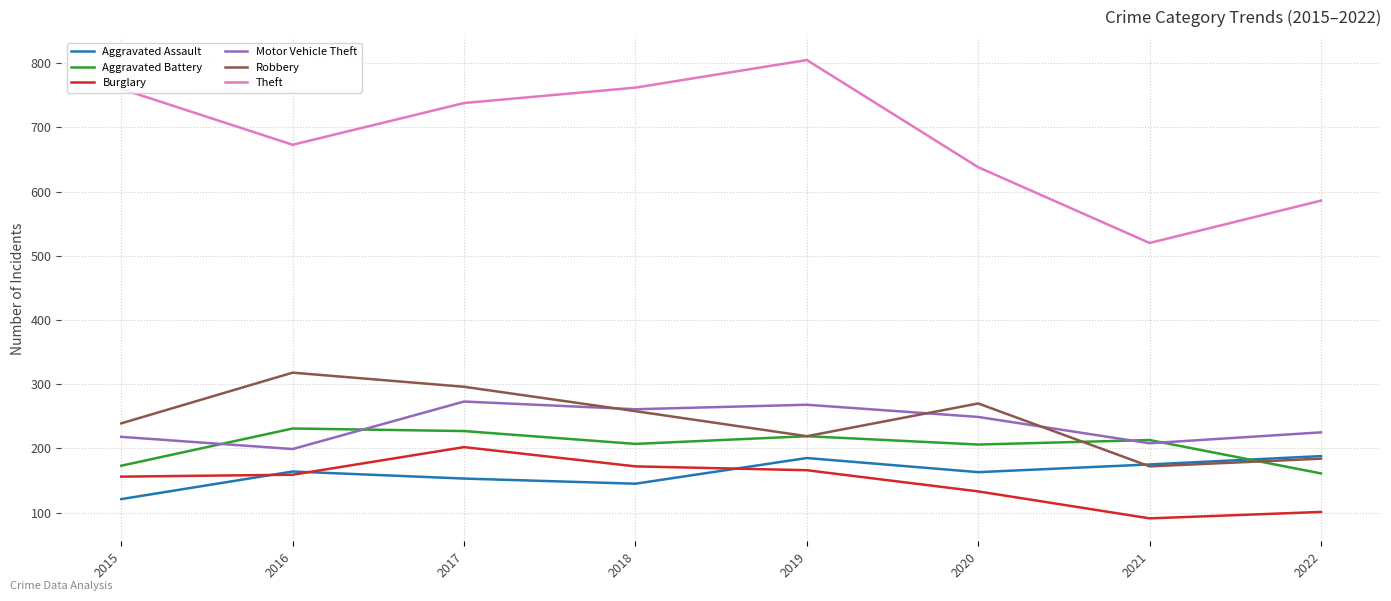

What value does the Motor Vehicle Theft series have at 2016?

199